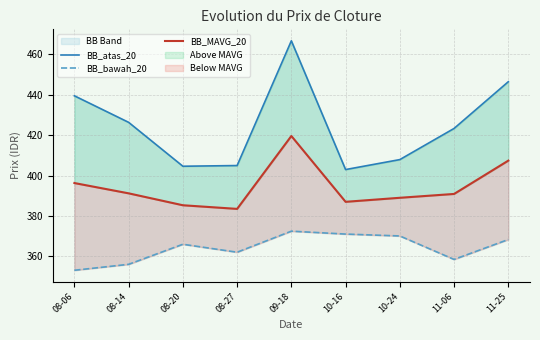

True or false: BB_bawah_20 and BB_MAVG_20 intersect in this chart.

False